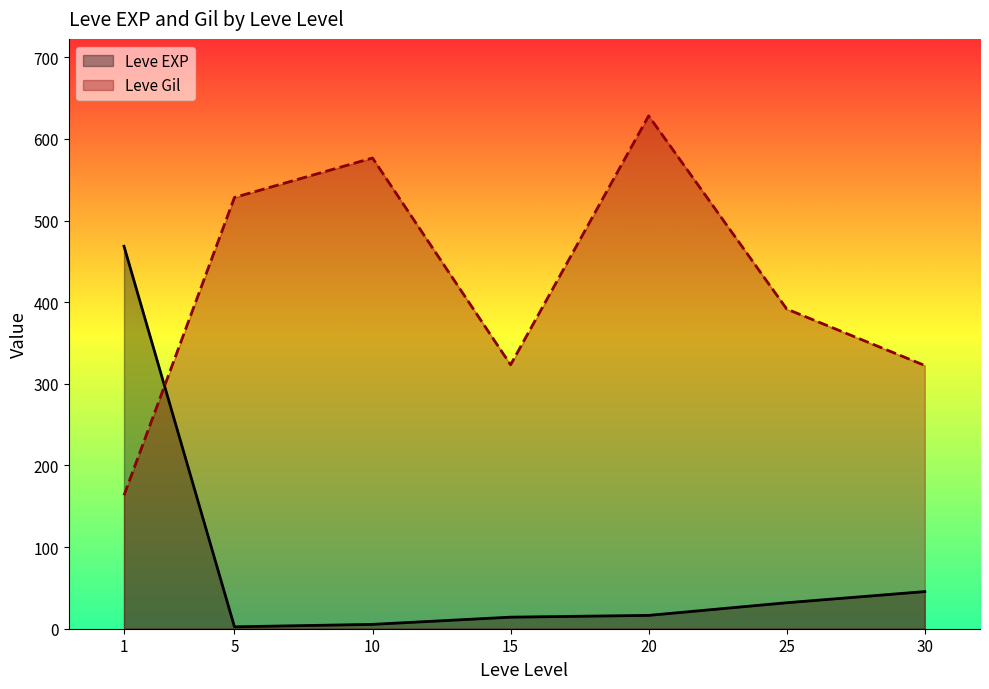

True or false: Leve EXP has a value of 16.3 at 20.

True